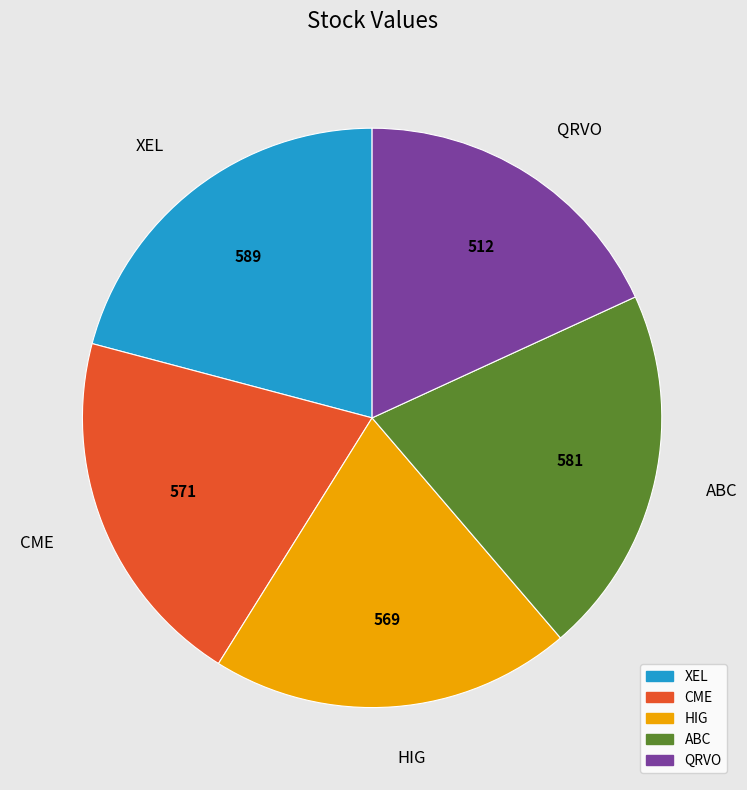

Which category has the smallest portion of the pie?

QRVO